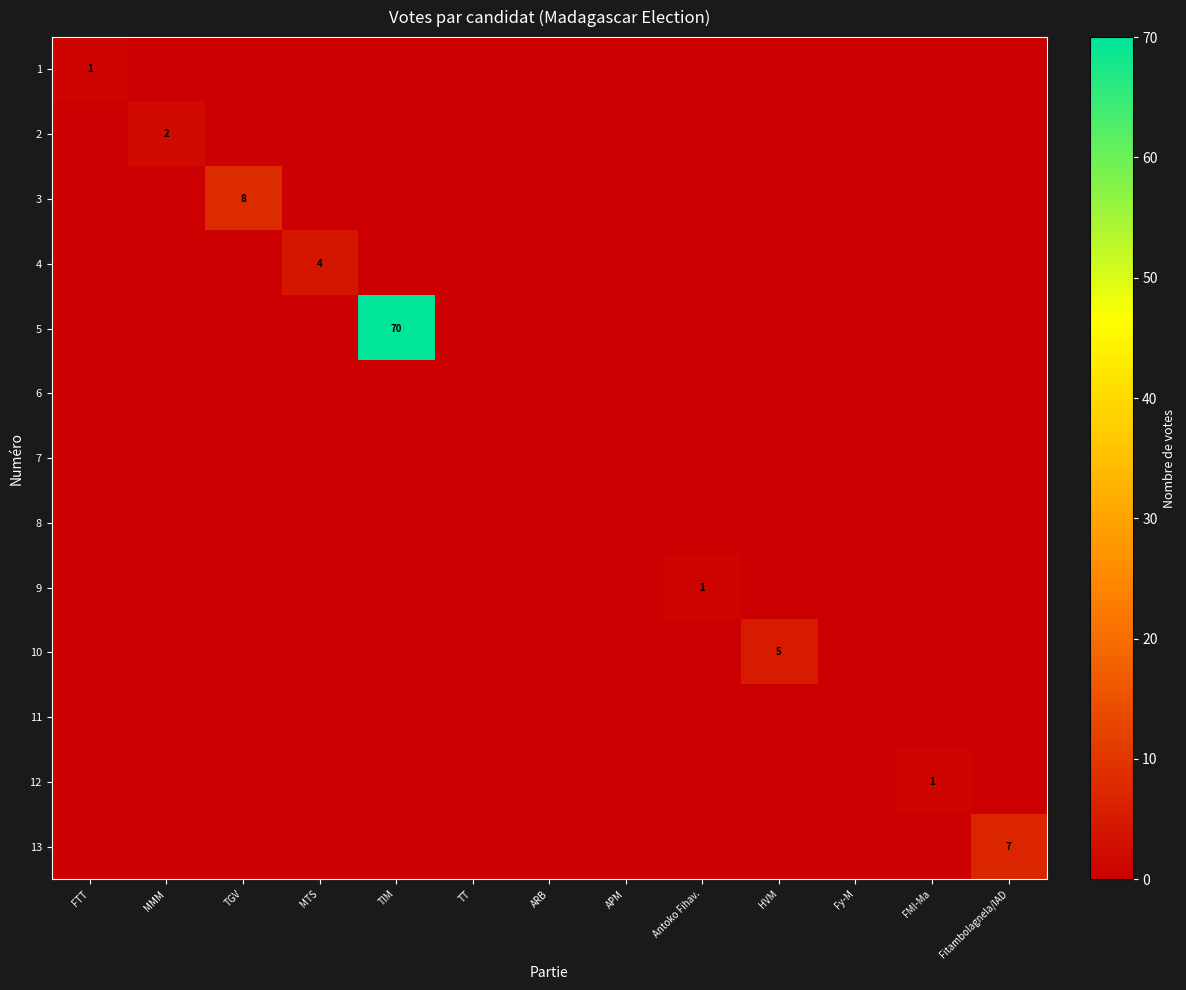

Which has a higher value, APM or Fy-M?

APM